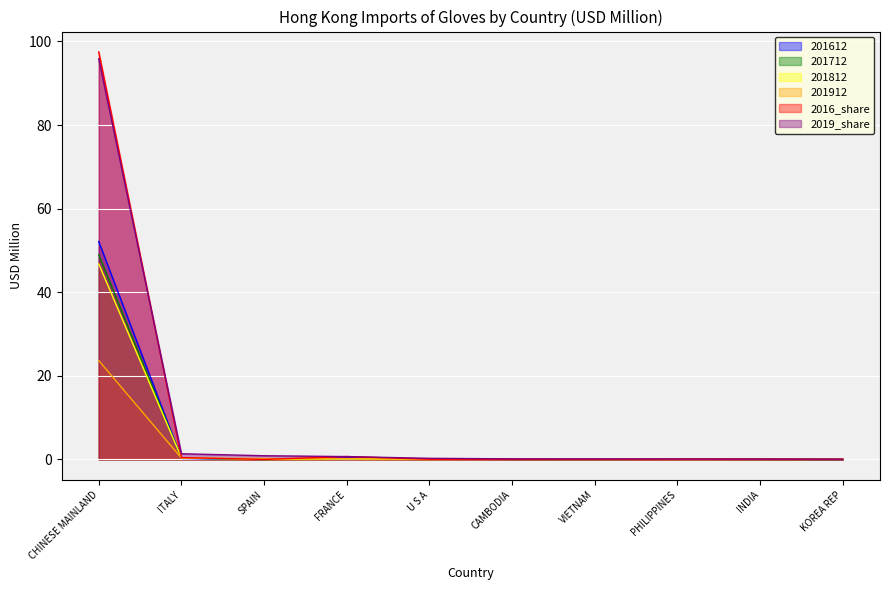

How many lines are shown in the chart?

6